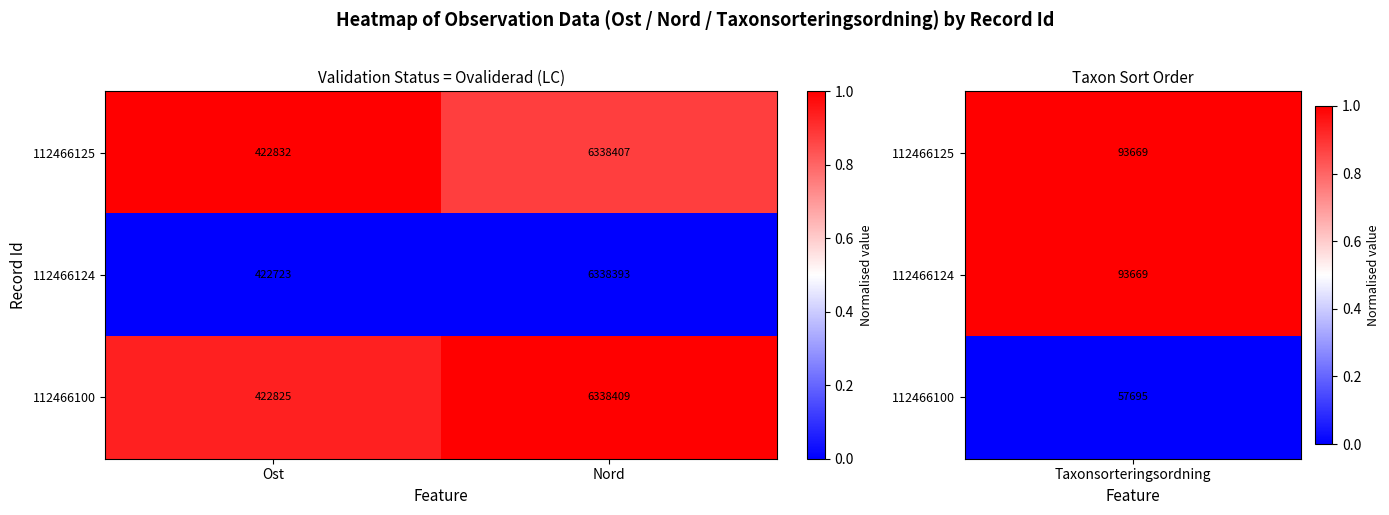

What value does the 112466124 series have at Ost, to the nearest 10?

422720